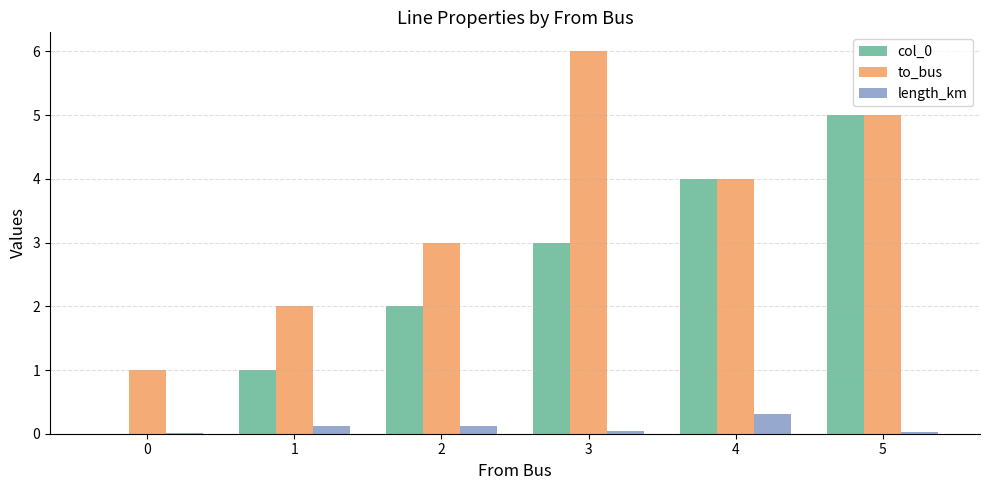

Read the to_bus value at 4.

4.0